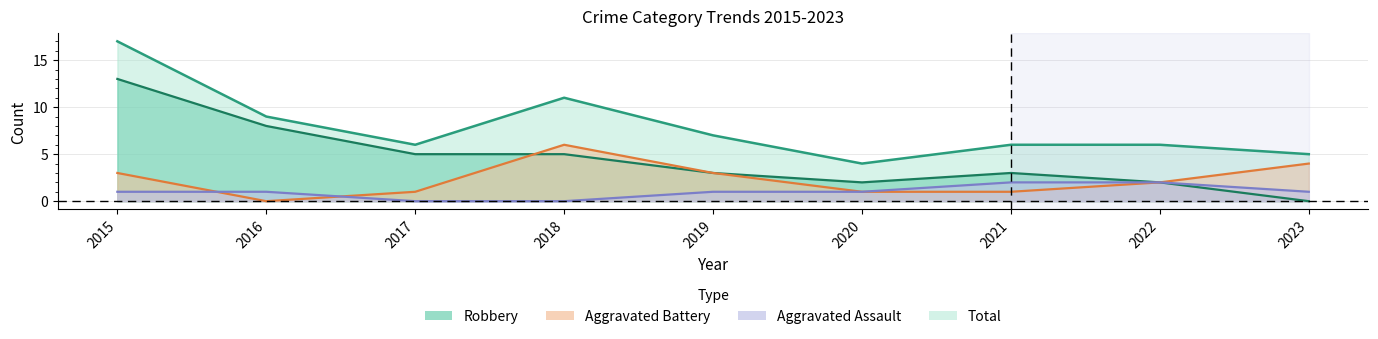

In Aggravated Battery, how many points are lower than both neighbors (excluding endpoints)?

1